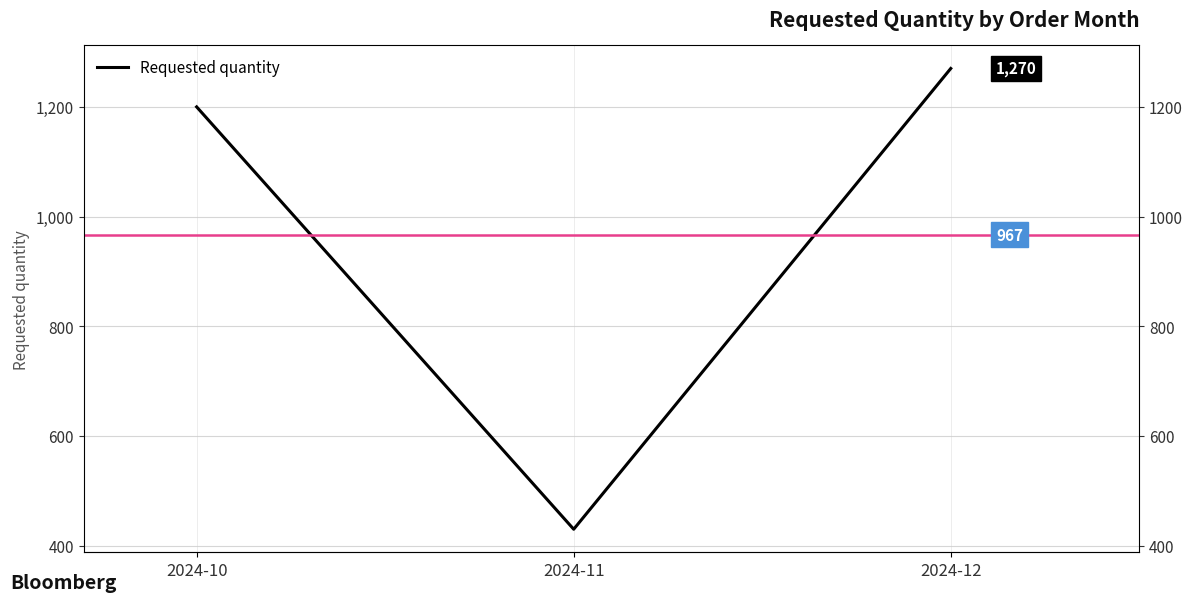

Reading left to right, what are all the values shown in this chart?

2024-10=1200	2024-11=430	2024-12=1270